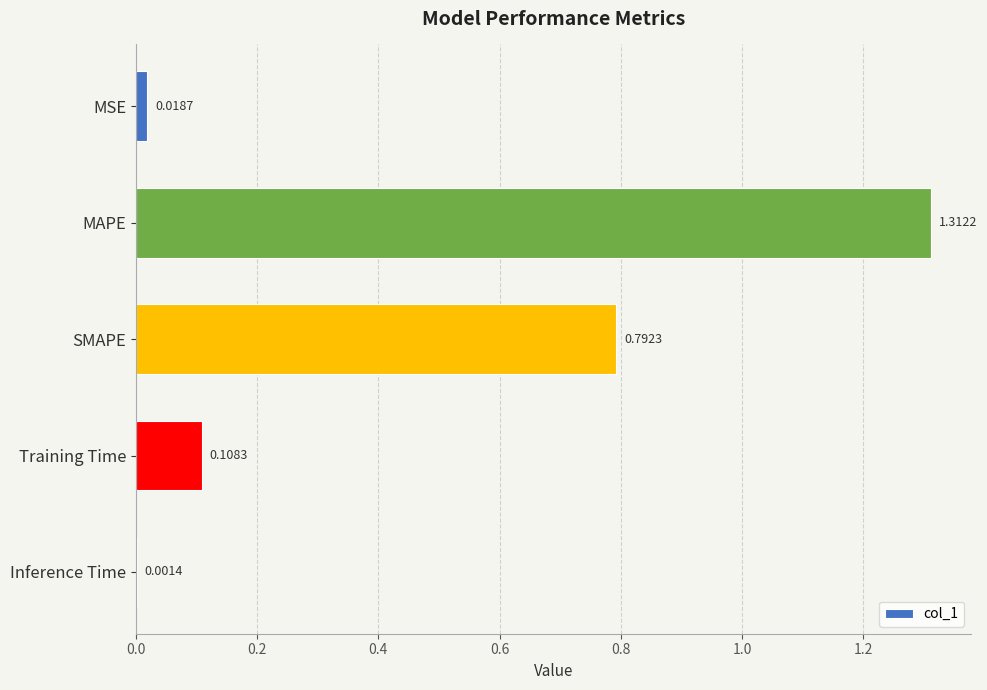

What is the sum of all values?

2.2